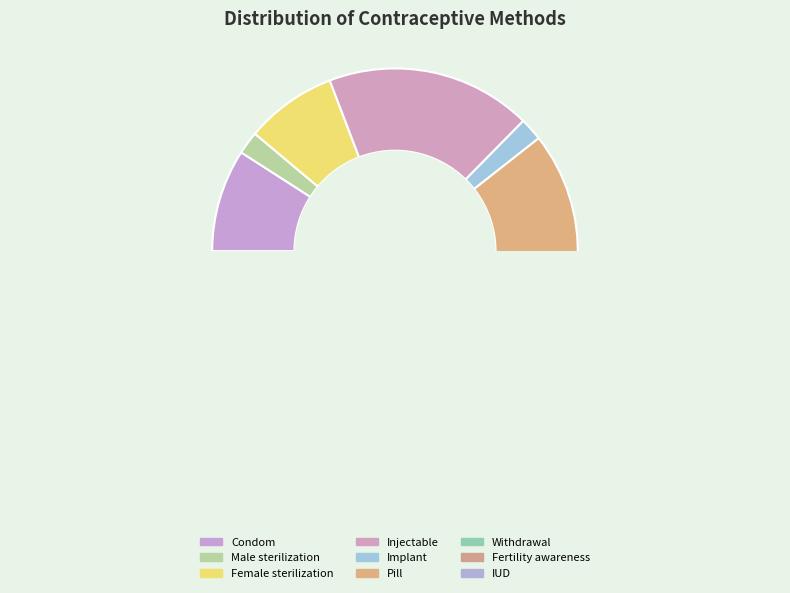

True or false: Withdrawal accounts for 9% of the total.

False